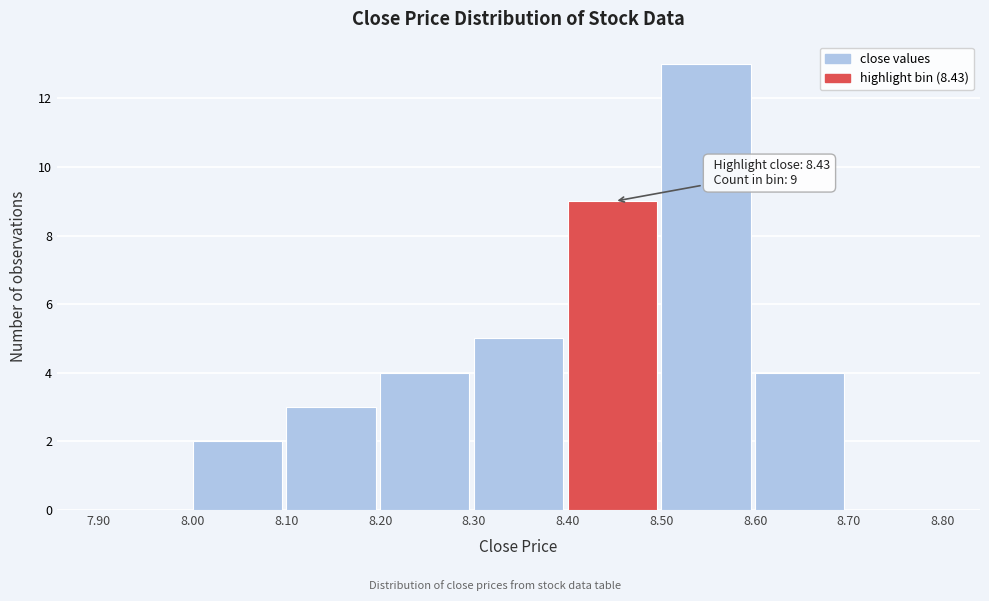

Over which range of the x-axis is the bar tallest?

8.50 to 8.60